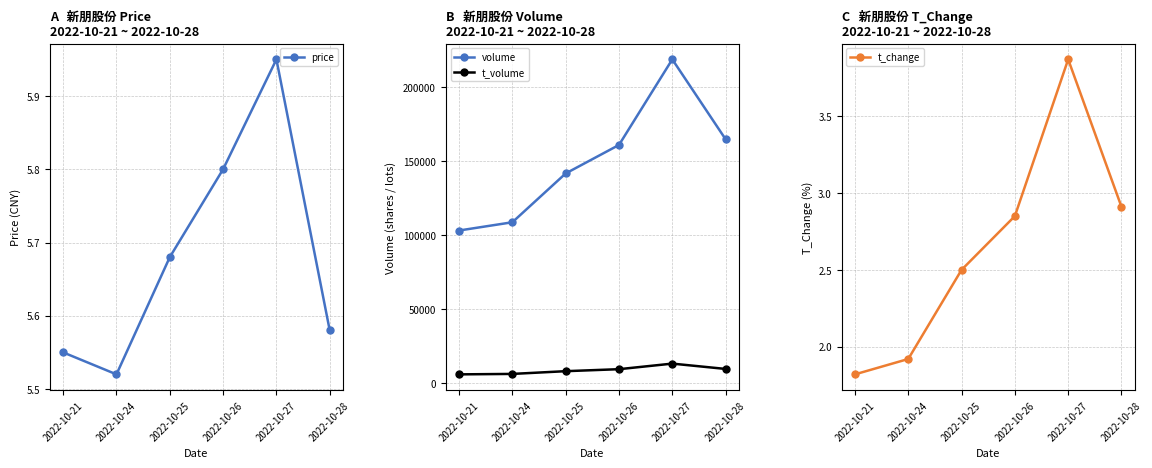

What is the maximum value shown in the chart?

218679.0